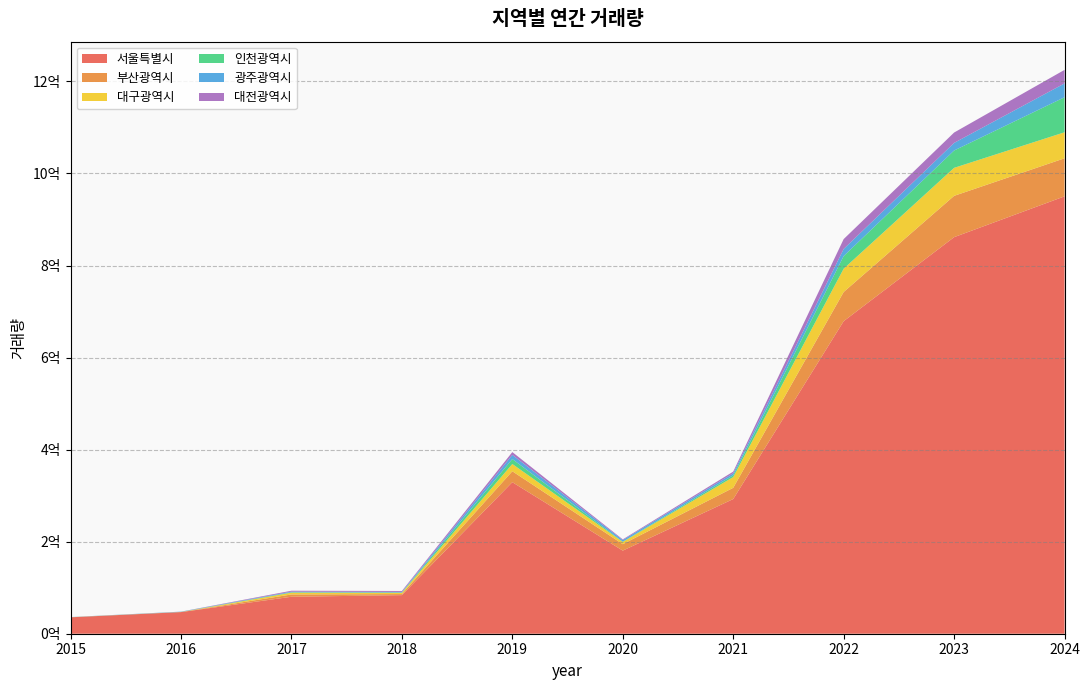

Reading left to right, extract all data points from this chart.

서울특별시: 2015=35656600	2016=46972947	2017=80324806	2018=83816021	2019=329264144	2020=180557335	2021=292617980	2022=679062420	2023=861635115	2024=950311500
부산광역시: 2015=81052	2016=134239	2017=4969794	2018=2346370	2019=23741013	2020=14032618	2021=24391493	2022=63392482	2023=89754034	2024=82679040
대구광역시: 2015=81200	2016=139905	2017=3892629	2018=2718131	2019=15756231	2020=4786105	2021=23332002	2022=50656317	2023=60840572	2024=56524451
인천광역시: 2015=144083	2016=111121	2017=879093	2018=638225	2019=10789796	2020=671864	2021=3866940	2022=27424132	2023=37668040	2024=76144279
광주광역시: 2015=112386	2016=552836	2017=1356552	2018=1323353	2019=9000134	2020=3420557	2021=4430408	2022=15429055	2023=16499159	2024=30051255
대전광역시: 2015=99108	2016=102639	2017=1992097	2018=2026591	2019=6130771	2020=1486598	2021=3588183	2022=21450275	2023=22545369	2024=29404955